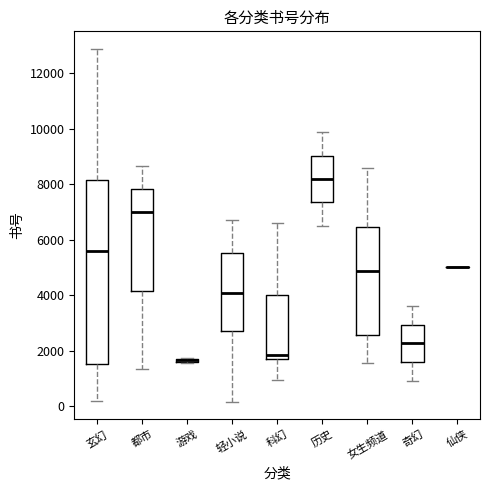

Which box is the tallest, from its lower edge to its upper edge?

玄幻